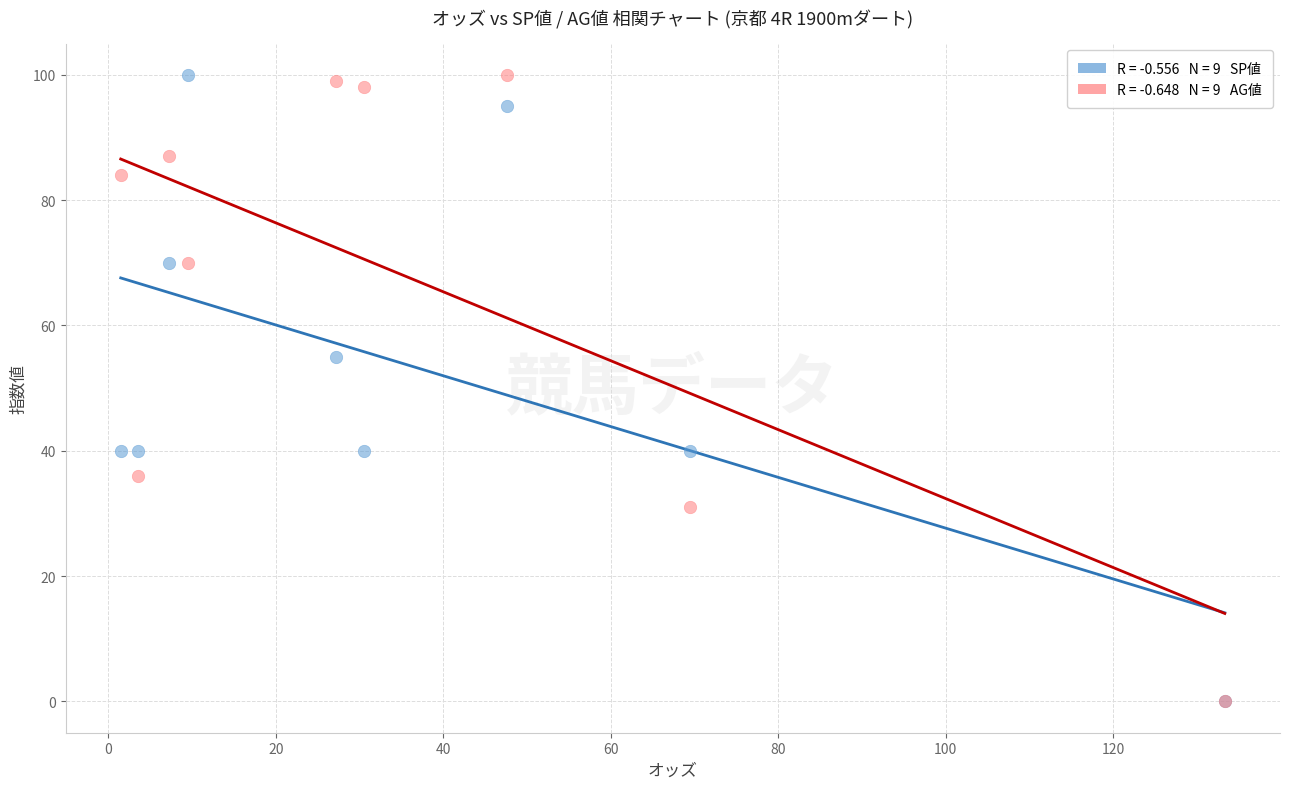

Across all series, what Y value is closest to 50?

55